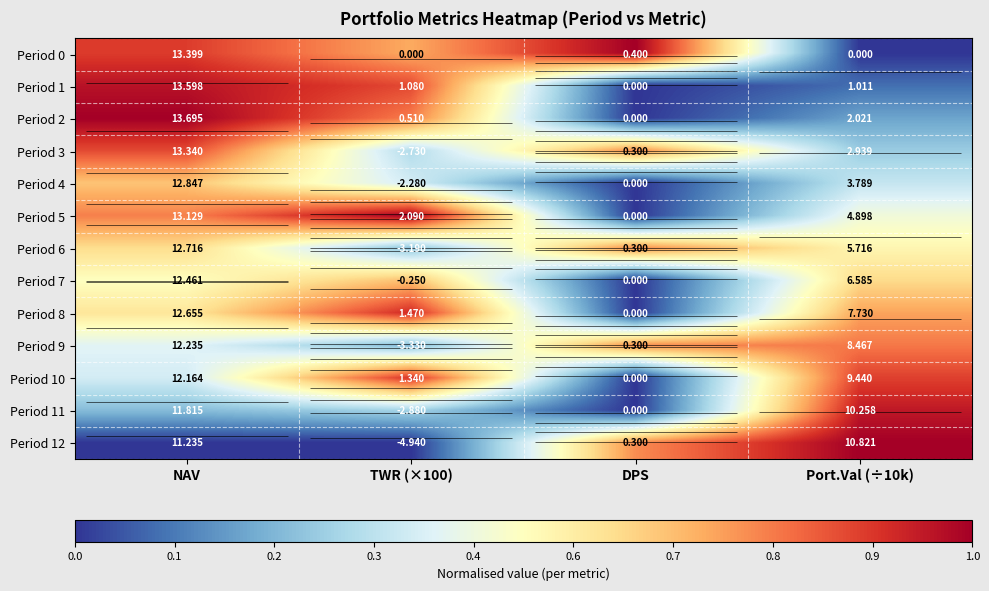

True or false: Period 8 has a value of 0.6 at NAV.

True